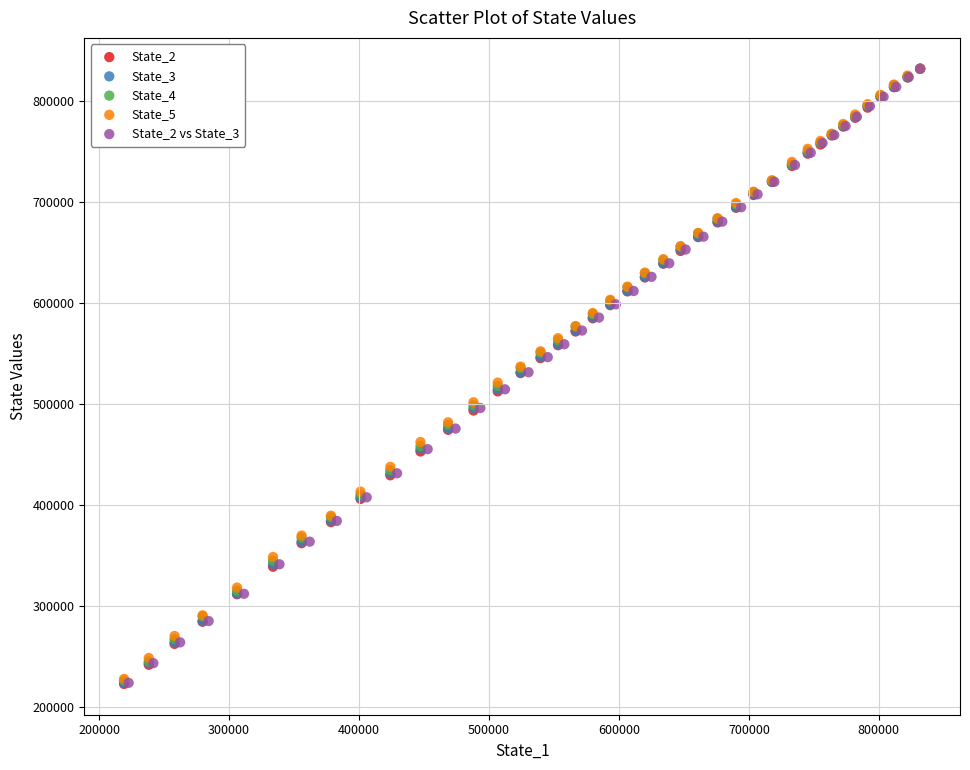

Which series has the largest Y range (max minus min)?

State_2